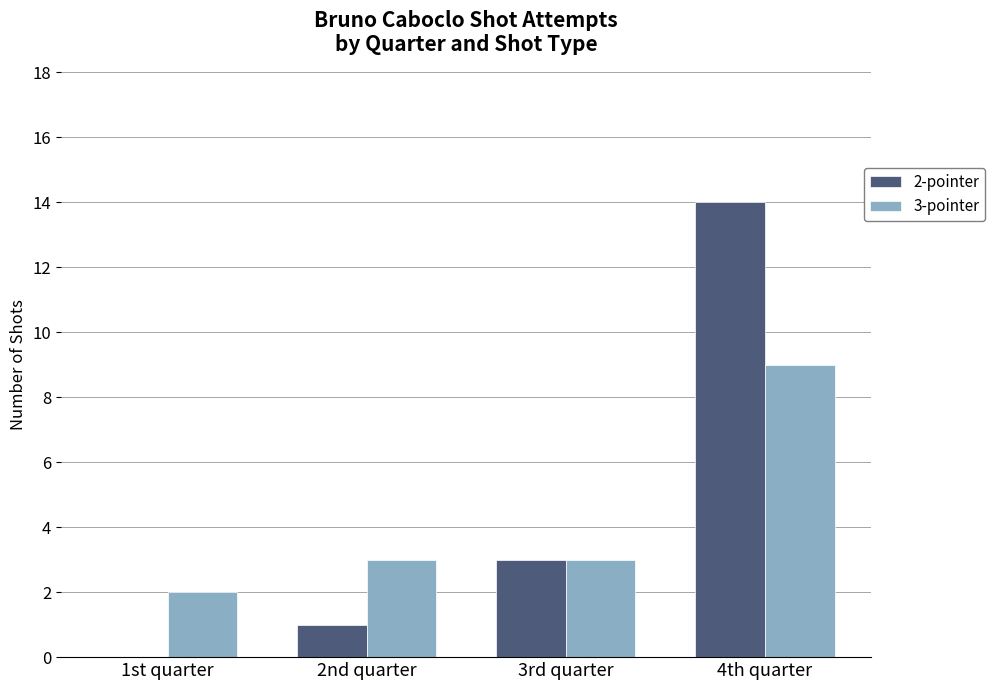

The value of 2-pointer at 2nd quarter is 1. True or false?

True